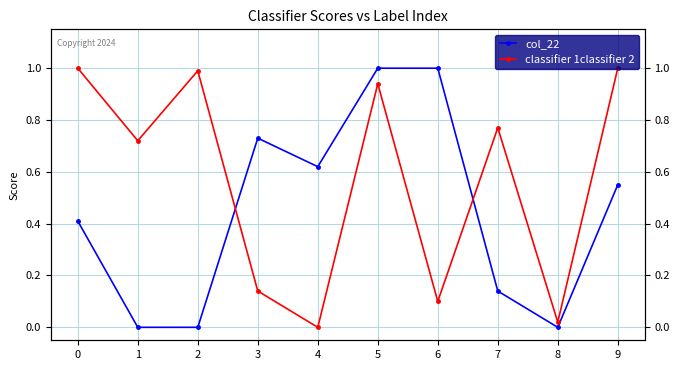

Where do classifier 1classifier 2 and col_22 first cross each other?

2 and 3